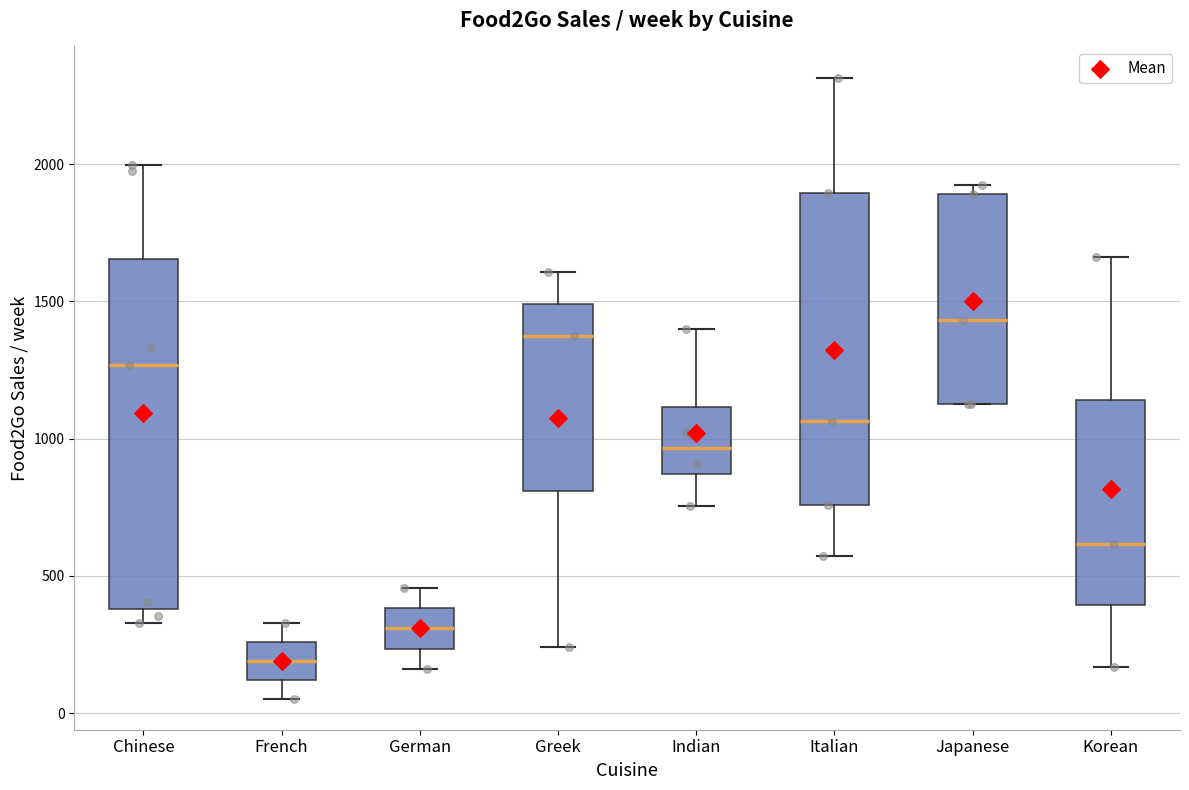

Comparing the boxes themselves (not the whiskers), which one is the tallest?

Chinese